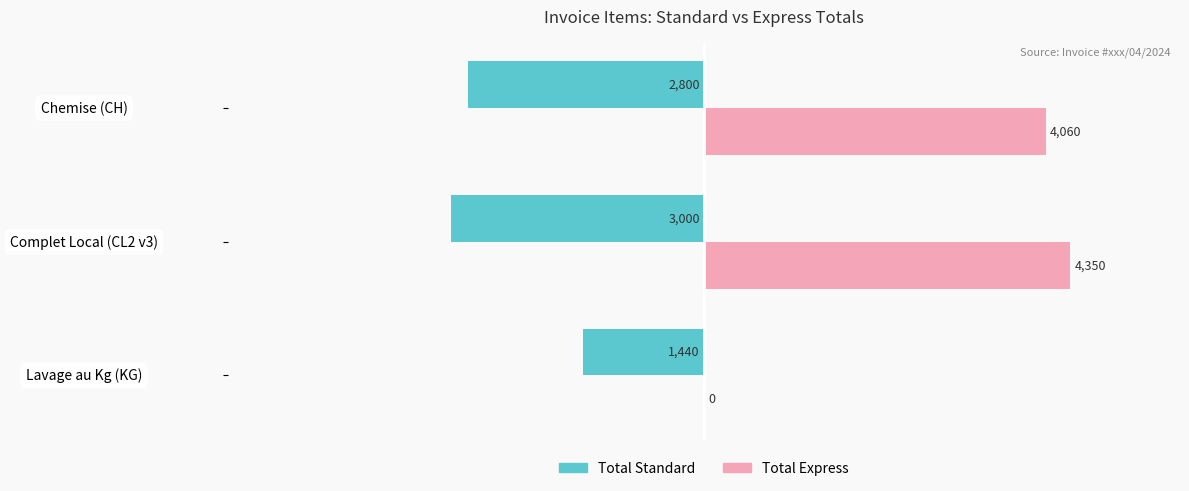

At which label is Total Express closest to 2175?

Chemise (CH)